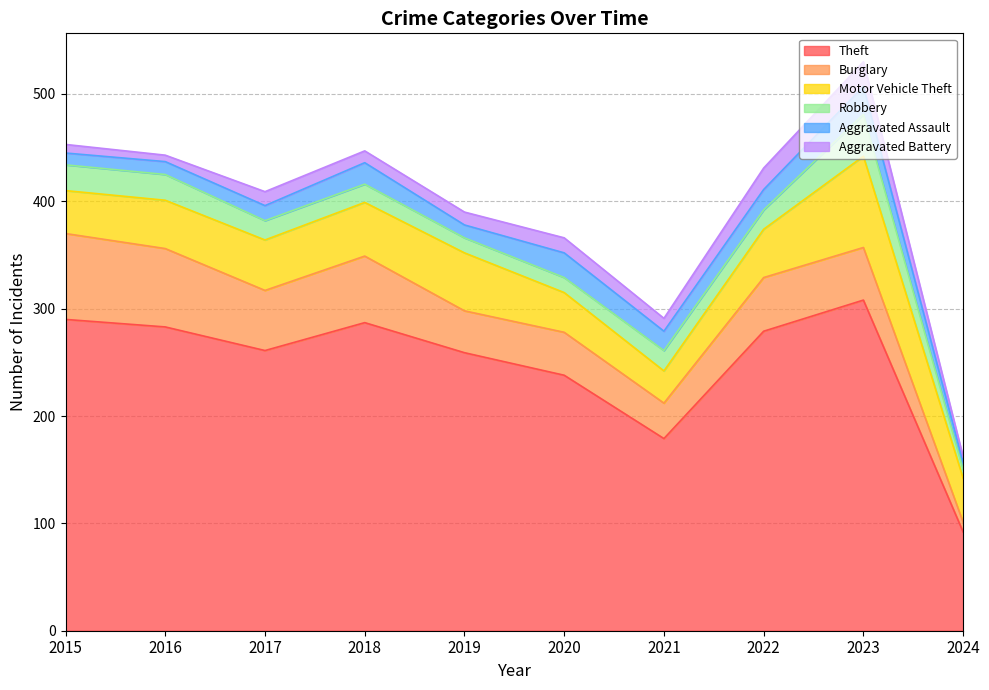

Reading left to right, what are all the values shown in this chart?

Theft: 2015=290	2016=283	2017=261	2018=287	2019=259	2020=238	2021=179	2022=279	2023=308	2024=92
Burglary: 2015=80	2016=73	2017=56	2018=62	2019=39	2020=40	2021=33	2022=50	2023=49	2024=9
Motor Vehicle Theft: 2015=40	2016=45	2017=47	2018=50	2019=54	2020=37	2021=30	2022=45	2023=85	2024=41
Robbery: 2015=24	2016=24	2017=18	2018=17	2019=14	2020=14	2021=19	2022=18	2023=39	2024=8
Aggravated Assault: 2015=11	2016=12	2017=14	2018=20	2019=12	2020=23	2021=18	2022=19	2023=26	2024=7
Aggravated Battery: 2015=8	2016=6	2017=13	2018=11	2019=12	2020=14	2021=12	2022=20	2023=23	2024=5